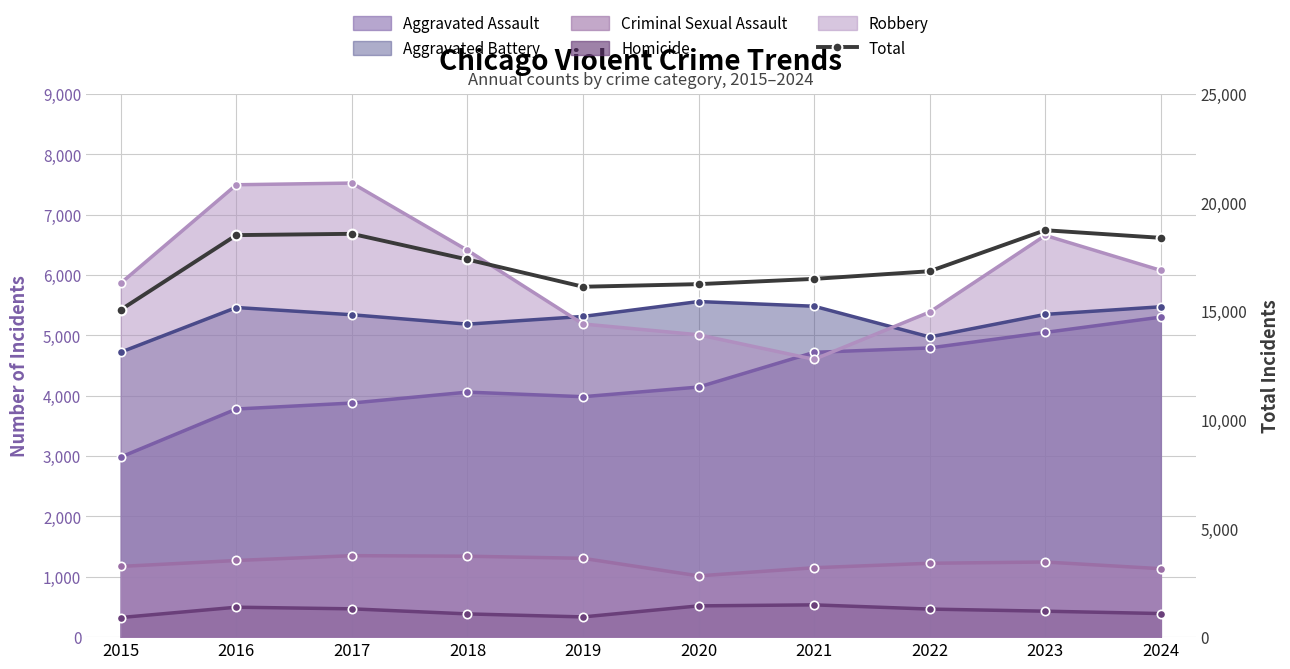

Reading right to left, extract all data points from this chart.

2024=18379	2023=18729	2022=16842	2021=16490	2020=16248	2019=16128	2018=17382	2017=18564	2016=18504	2015=15069